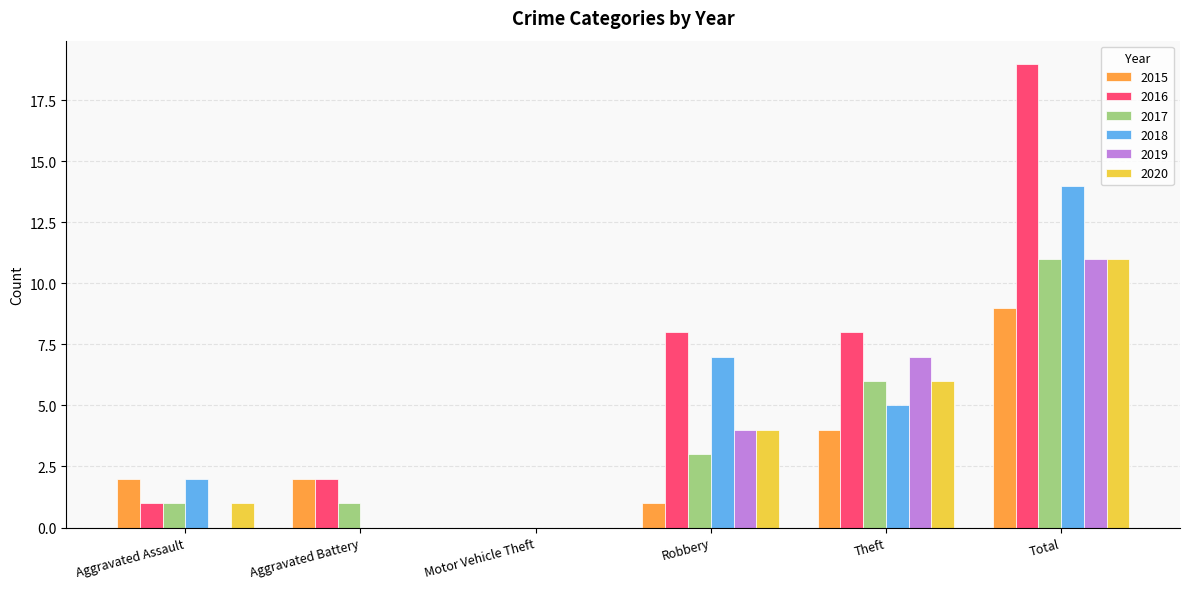

Reading left to right, transcribe all the data shown in this chart.

2015: Aggravated Assault=2	Aggravated Battery=2	Motor Vehicle Theft=0	Robbery=1	Theft=4	Total=9
2016: Aggravated Assault=1	Aggravated Battery=2	Motor Vehicle Theft=0	Robbery=8	Theft=8	Total=19
2017: Aggravated Assault=1	Aggravated Battery=1	Motor Vehicle Theft=0	Robbery=3	Theft=6	Total=11
2018: Aggravated Assault=2	Aggravated Battery=0	Motor Vehicle Theft=0	Robbery=7	Theft=5	Total=14
2019: Aggravated Assault=0	Aggravated Battery=0	Motor Vehicle Theft=0	Robbery=4	Theft=7	Total=11
2020: Aggravated Assault=1	Aggravated Battery=0	Motor Vehicle Theft=0	Robbery=4	Theft=6	Total=11